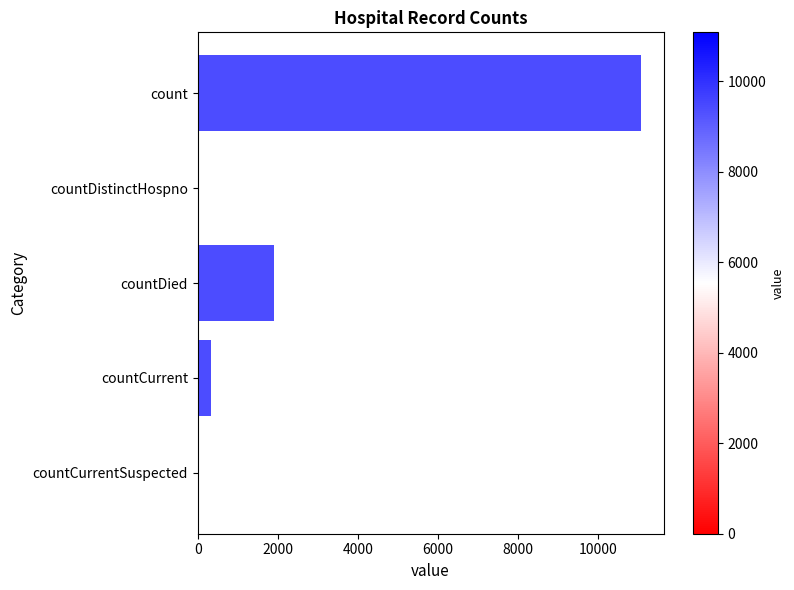

Where is the data nearest to the value 5541?

countDied